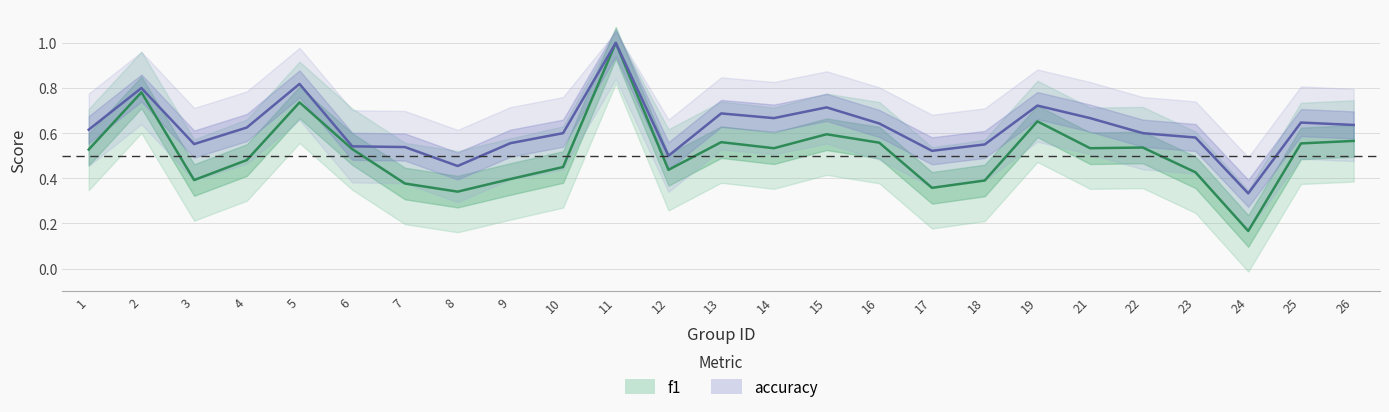

Reading right to left, transcribe all the data shown in this chart.

f1: 26=0.6	25=0.6	24=0.2	23=0.4	22=0.5	21=0.5	19=0.7	18=0.4	17=0.4	16=0.6	15=0.6	14=0.5	13=0.6	12=0.4	11=1.0	10=0.5	9=0.4	8=0.3	7=0.4	6=0.5	5=0.7	4=0.5	3=0.4	2=0.8	1=0.5
accuracy: 26=0.6	25=0.6	24=0.3	23=0.6	22=0.6	21=0.7	19=0.7	18=0.6	17=0.5	16=0.6	15=0.7	14=0.7	13=0.7	12=0.5	11=1.0	10=0.6	9=0.6	8=0.5	7=0.5	6=0.5	5=0.8	4=0.6	3=0.6	2=0.8	1=0.6